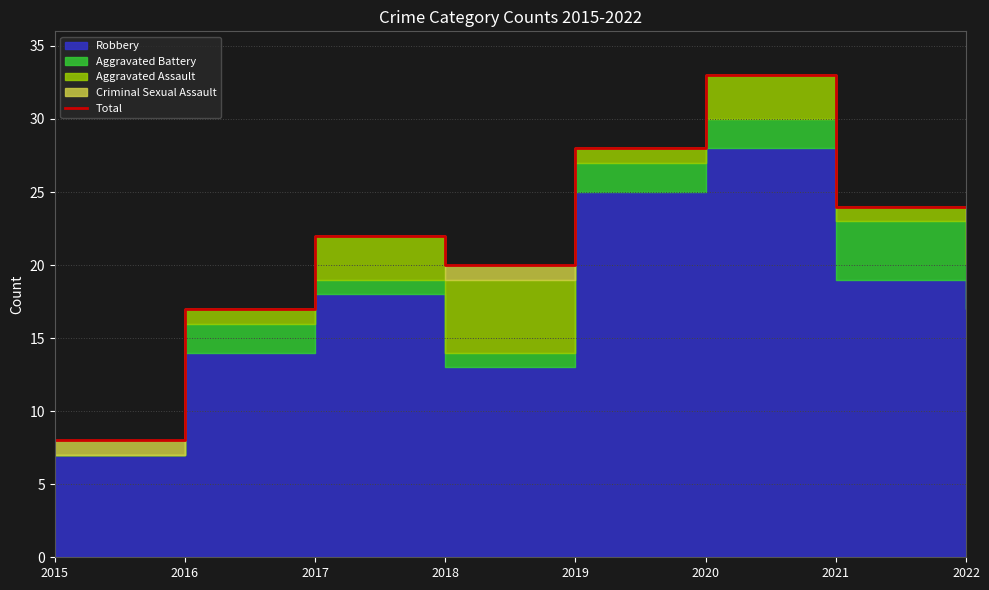

What is the difference between the second highest and minimum values?

20